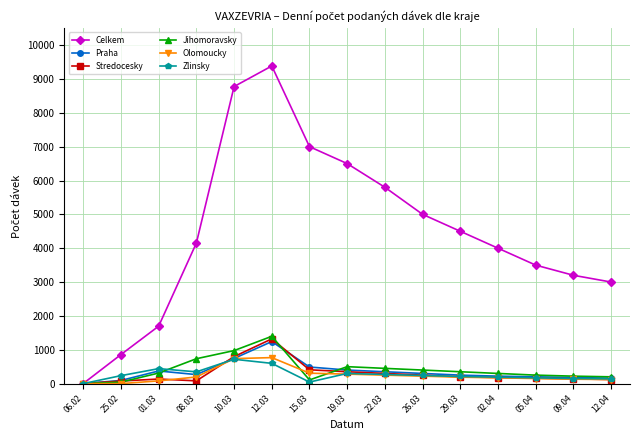

What position from the left is 05.04?

13